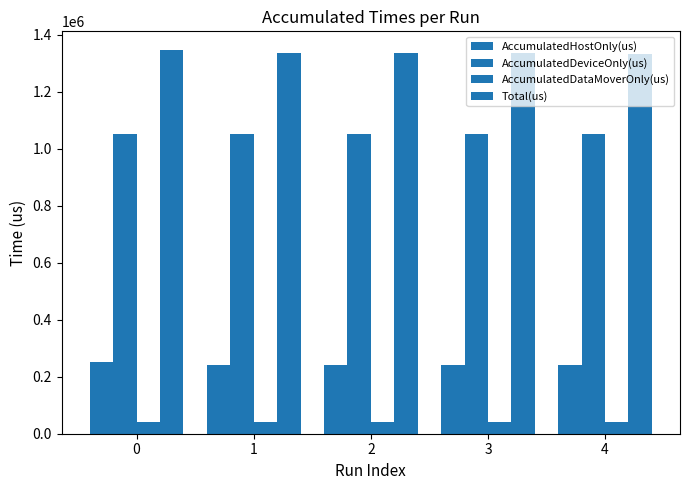

Between 2 and 4, which is larger?

2